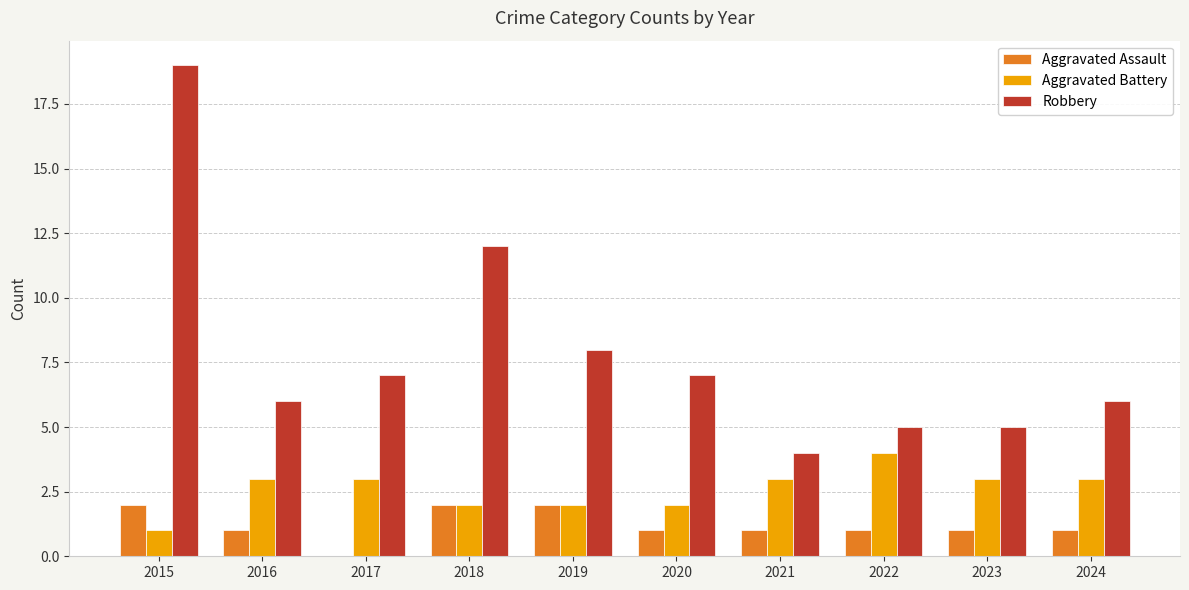

Which label corresponds to the largest value in the chart?

2015